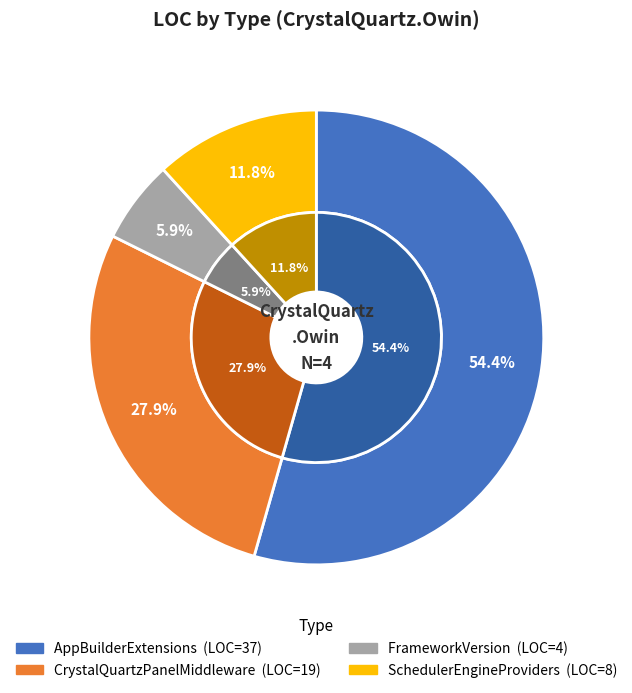

Is it true that SchedulerEngineProviders is 12% of the pie?

True